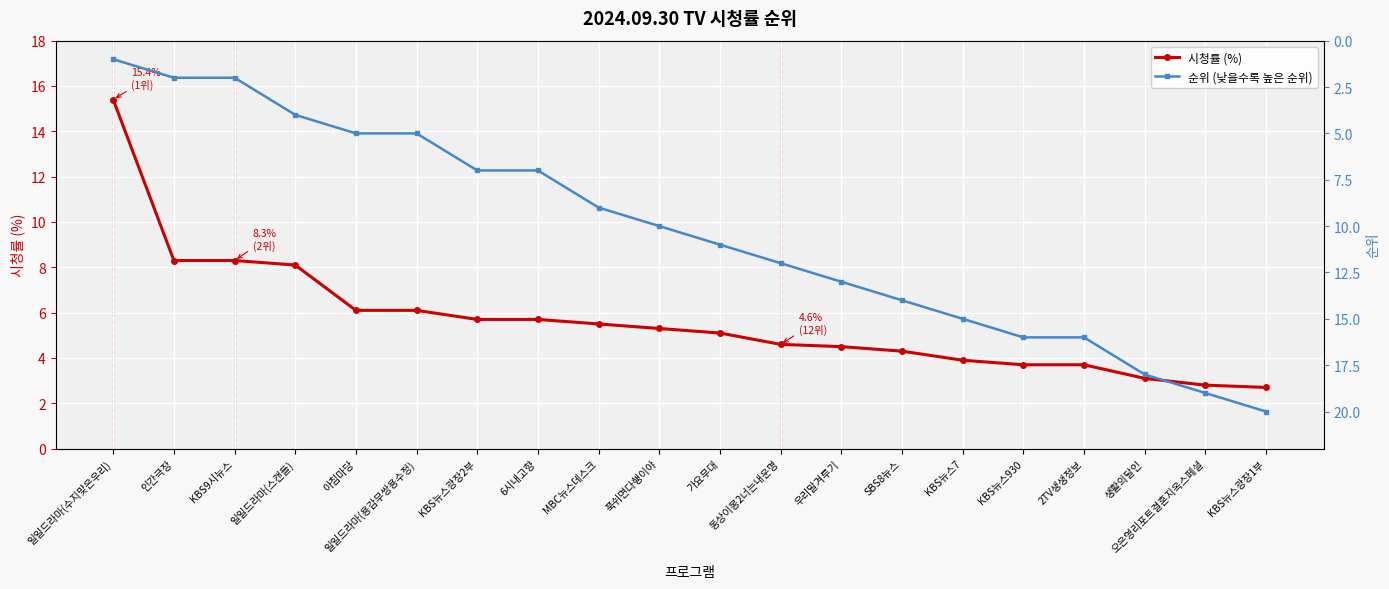

What is the value of the 시청률 (%) point at the 18th from the left?

3.1